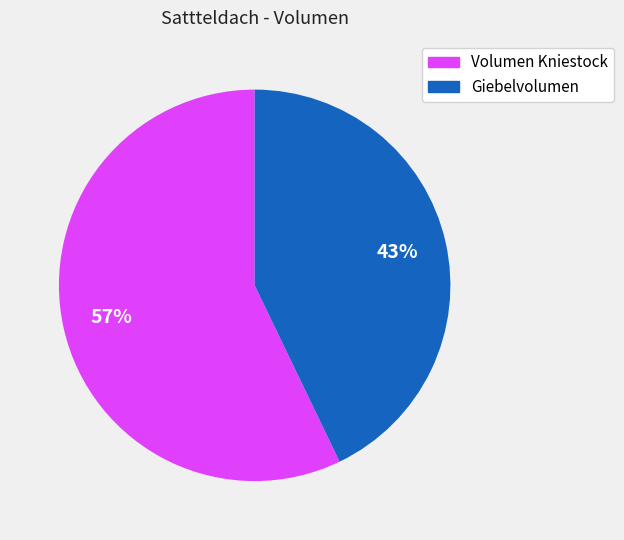

To the nearest percent, what is the average slice percentage?

50%